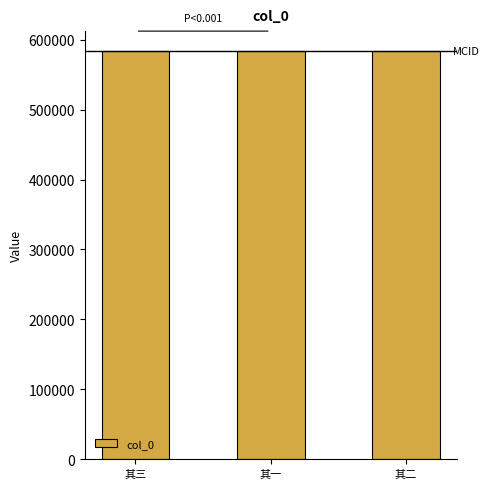

The value at 其三 is 583318. True or false?

True